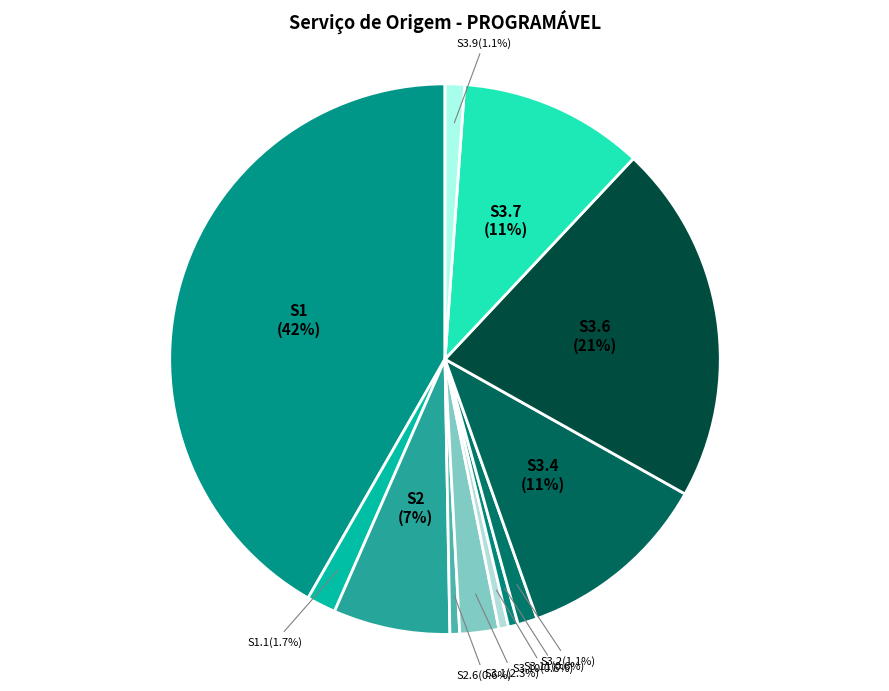

Does S3.7 account for over 50% of the chart?

No